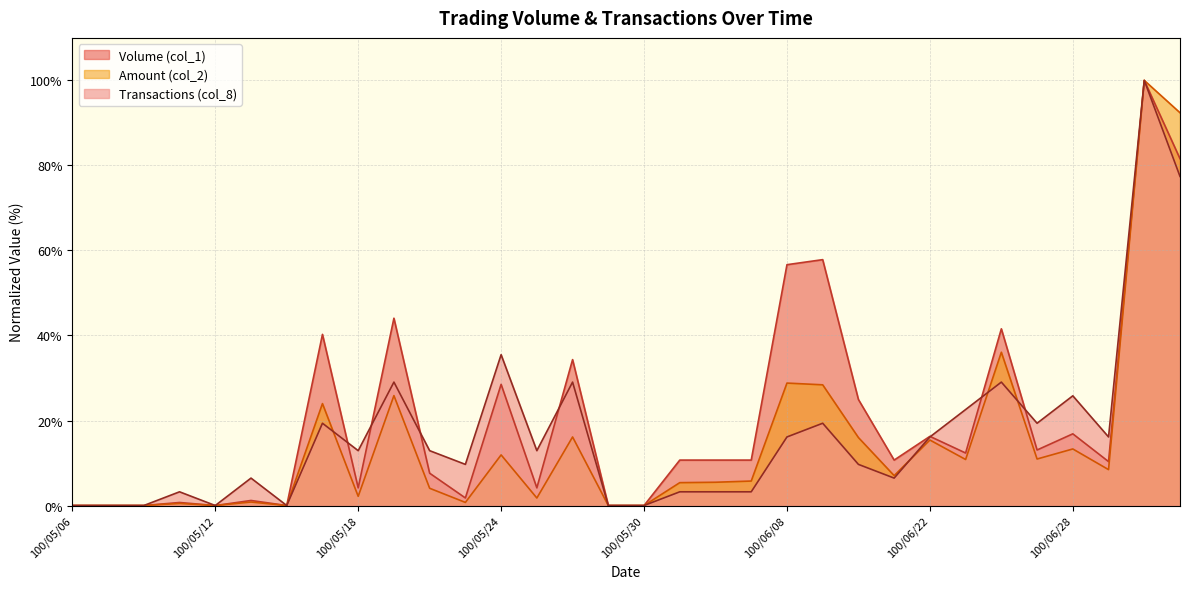

At which label does Amount (col_2) reach its minimum?

100/05/06